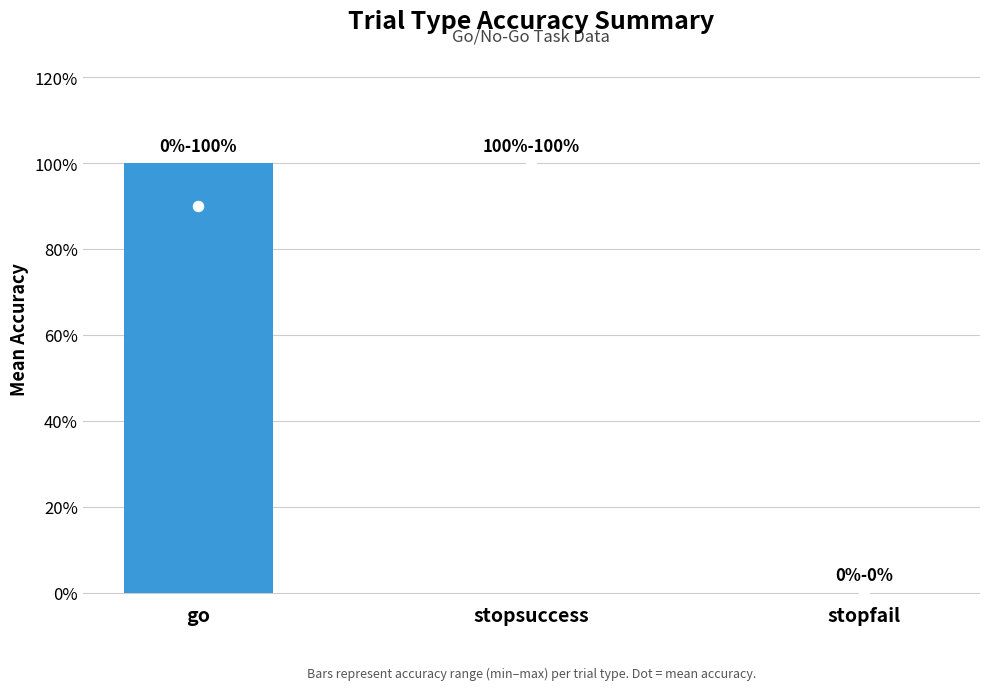

At which category is the sum across all series the highest?

go